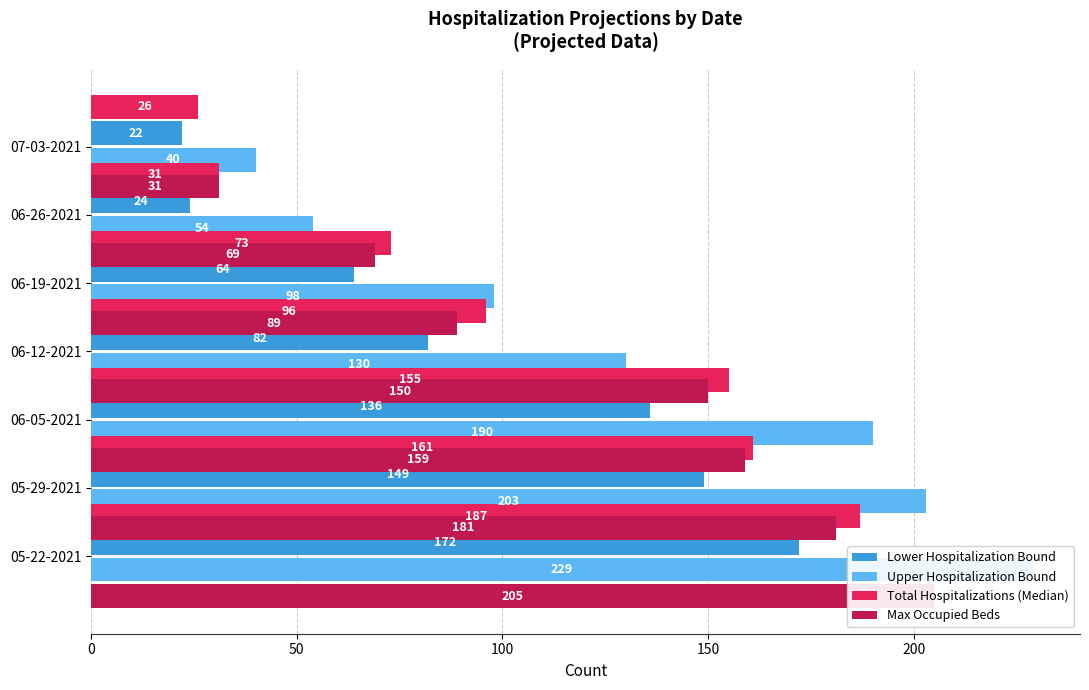

Rank the series by their average value, from highest to lowest.

Upper Hospitalization Bound, Max Occupied Beds, Total Hospitalizations (Median), Lower Hospitalization Bound